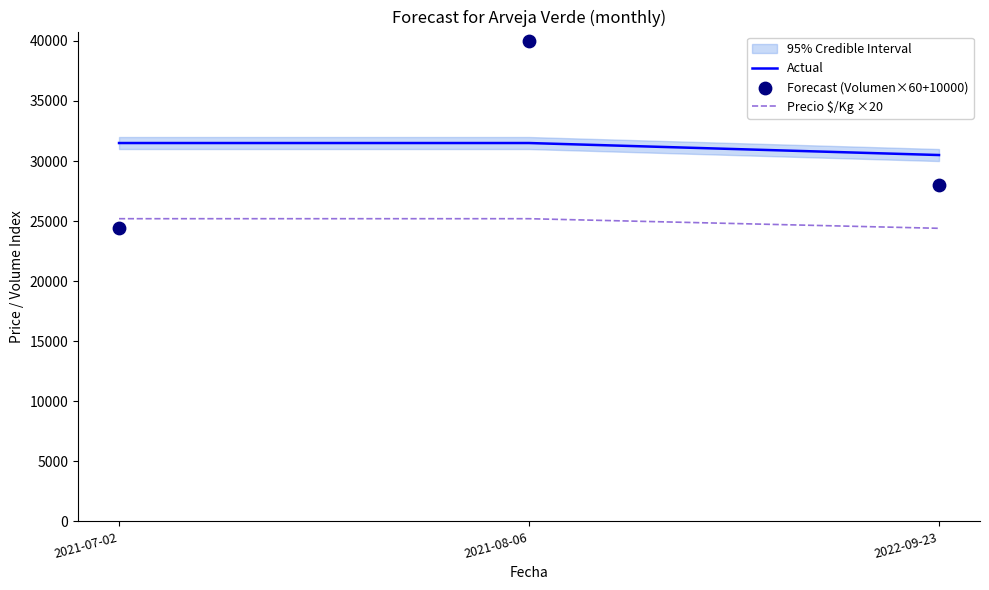

Which series has the widest spread of Y values?

Forecast (Volumen×60+10000)